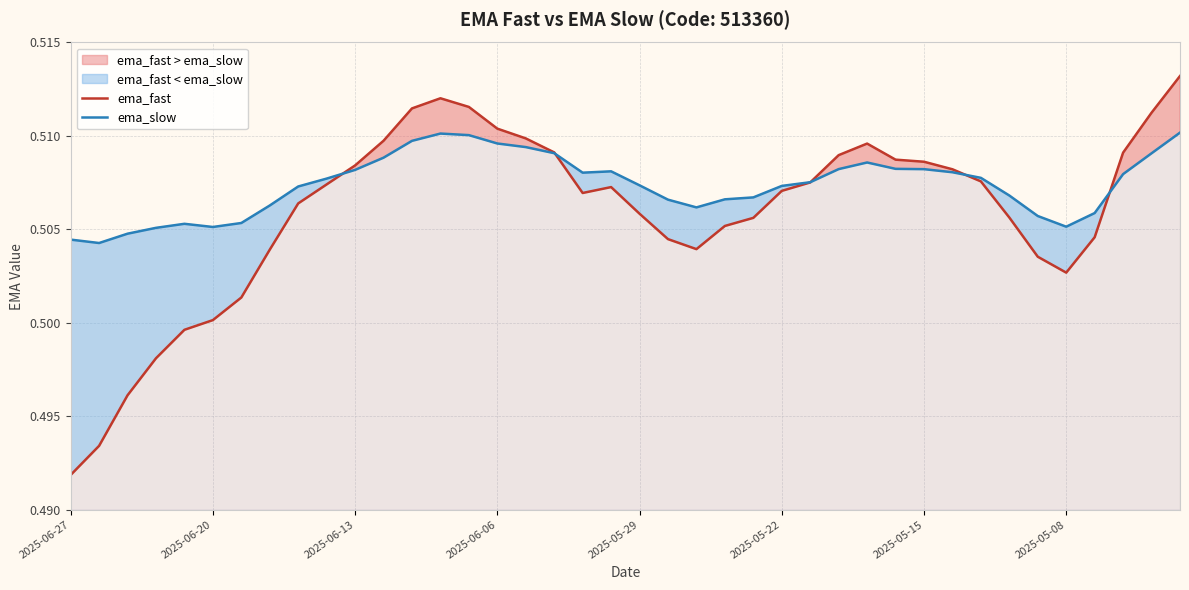

True or false: ema_fast has a value of 0.8 at 2025-05-29.

False